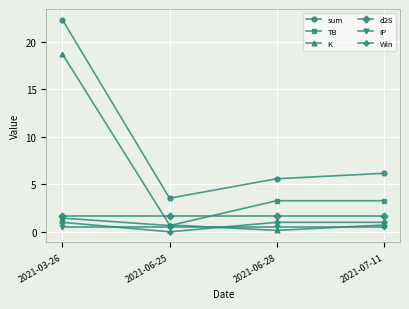

Does the chart display data point markers on the line(s)?

Yes